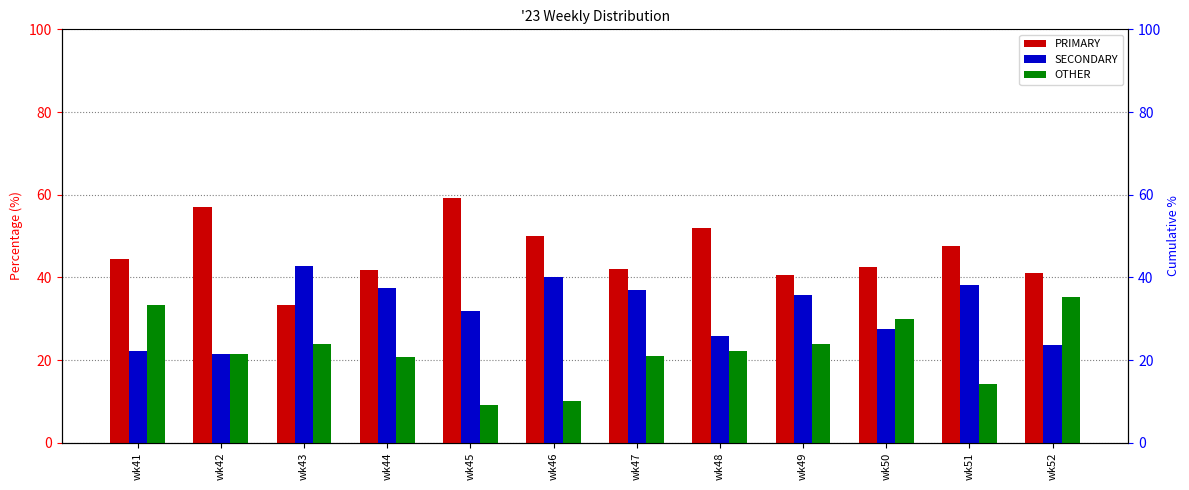

What is the sum of all OTHER values?

265.1